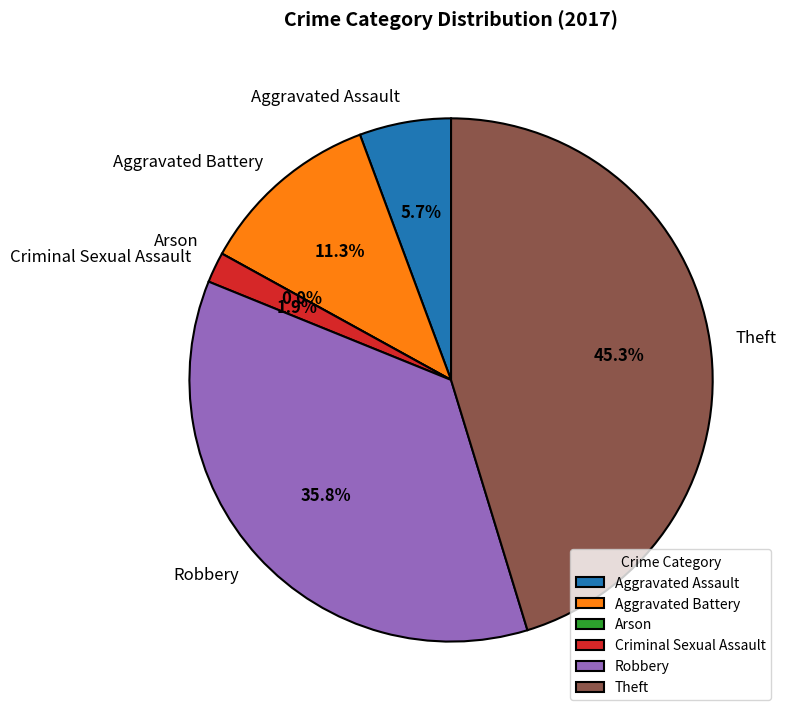

Approximately how many times larger is the value at Theft compared to Criminal Sexual Assault?

24.0